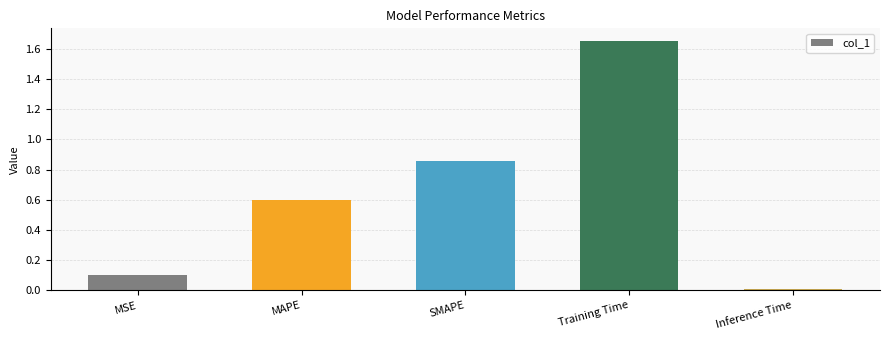

What is the label of the 1st bar from the right?

Inference Time